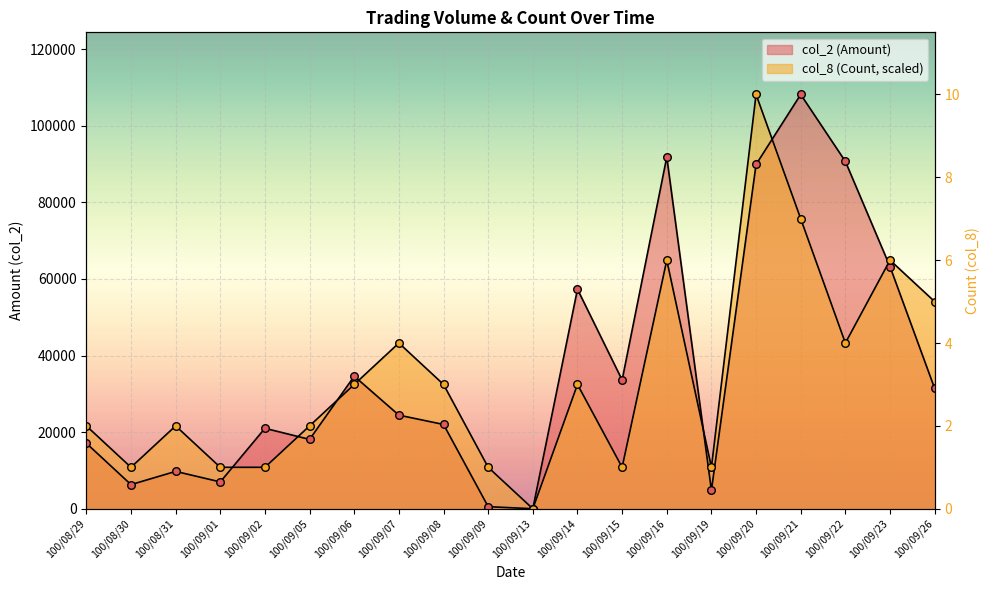

Which series has the largest Y range (max minus min)?

col_2 (Amount)